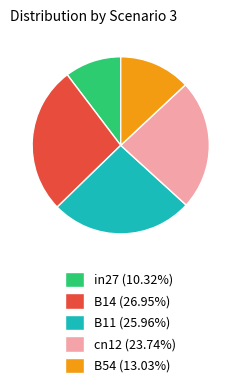

Do in27 (10.32%) and B54 (13.03%) together represent more than half of the pie?

No